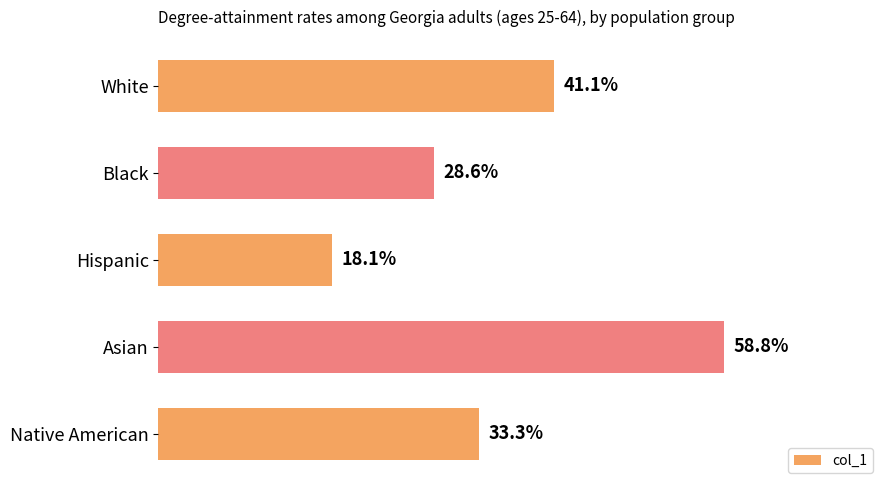

Are the bars horizontal?

Yes